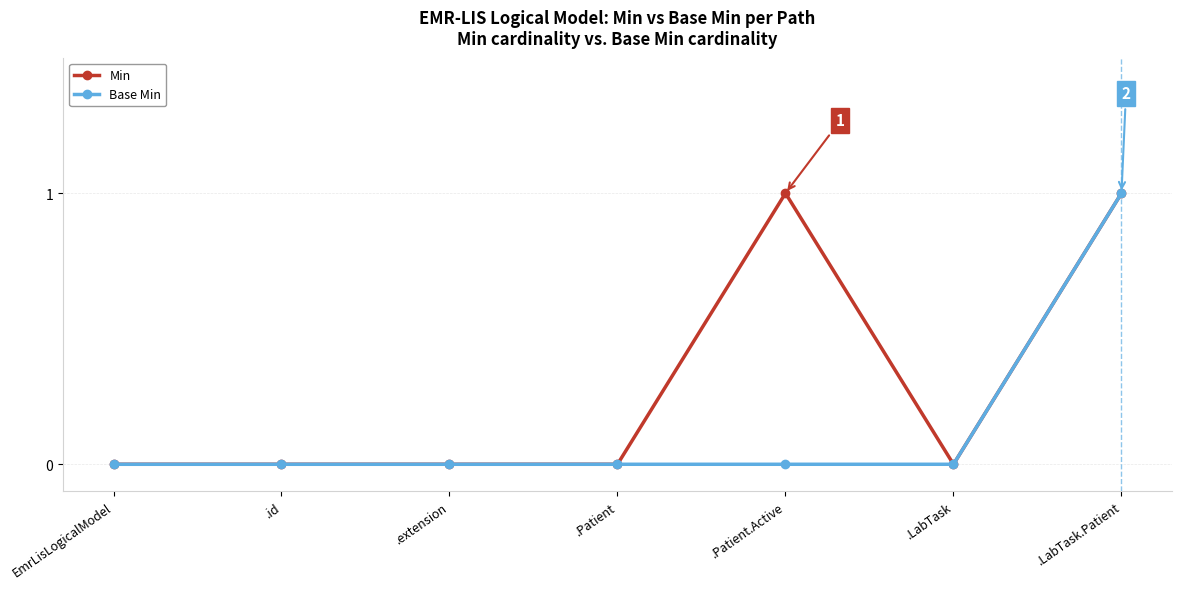

At .Patient.Active, list the series in order from largest to smallest.

Min, Base Min